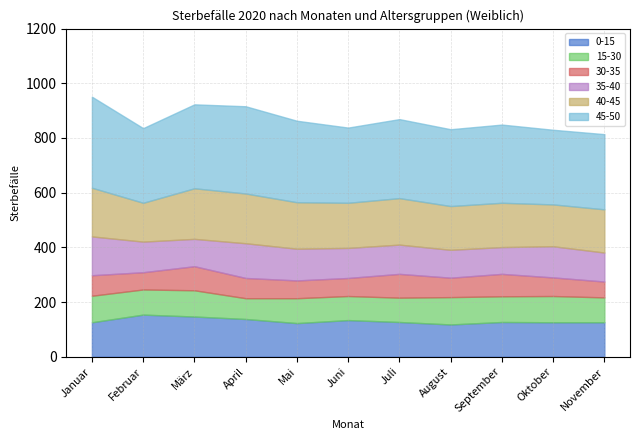

True or false: 15-30 and 35-40 cross at least once.

False